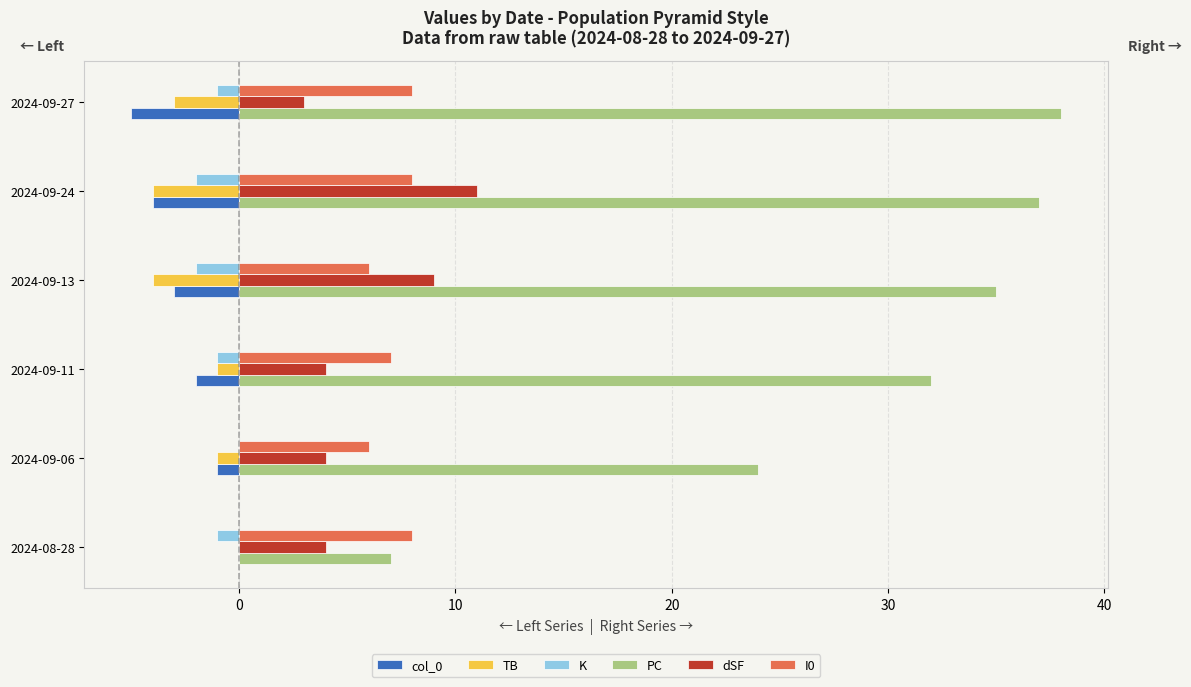

What is the sum of all K values?

-7